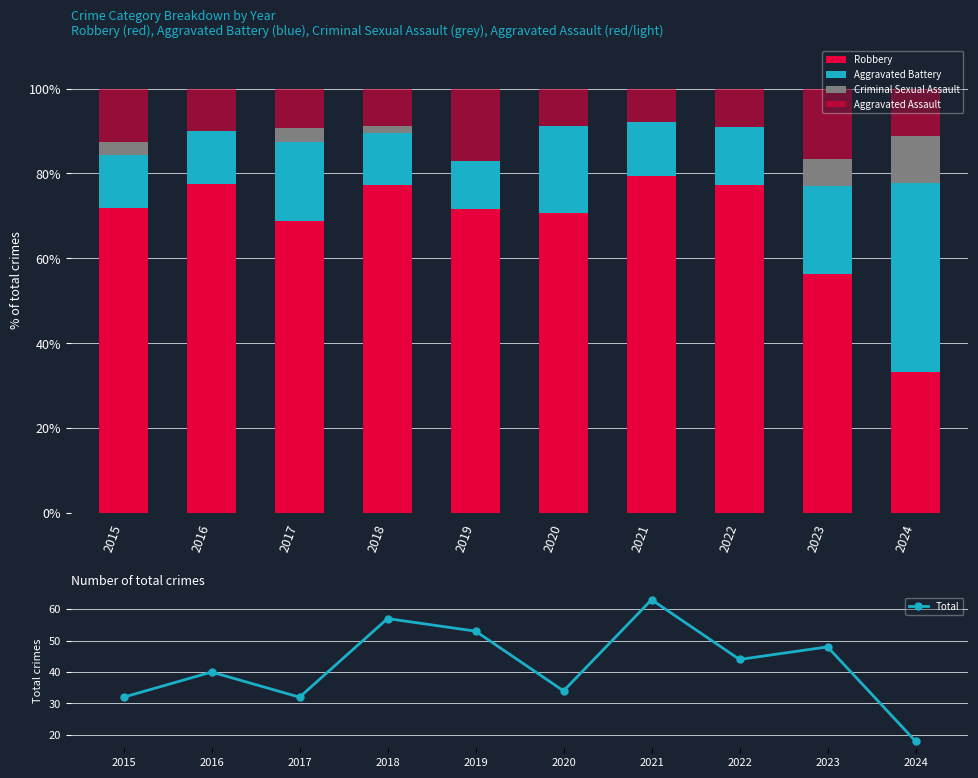

Read the Robbery value at 2023.

56.2